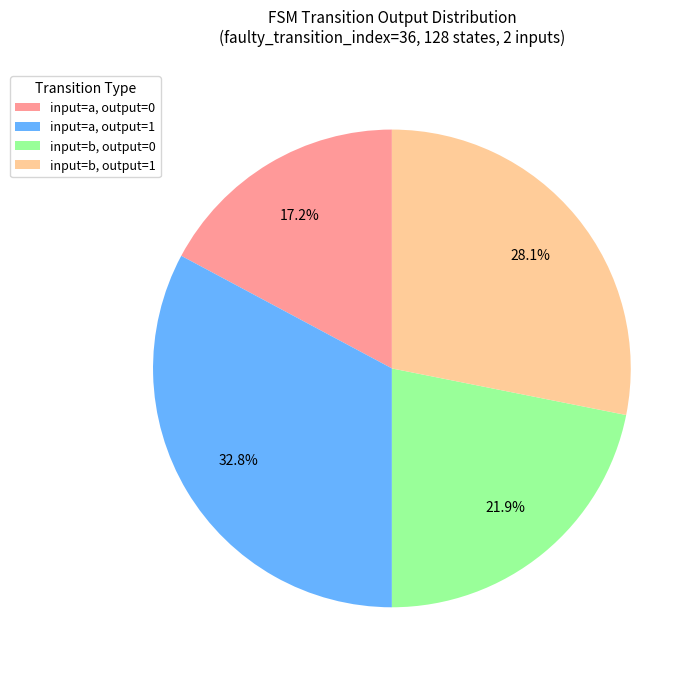

Does input=a, output=1 represent more than half of the total?

No